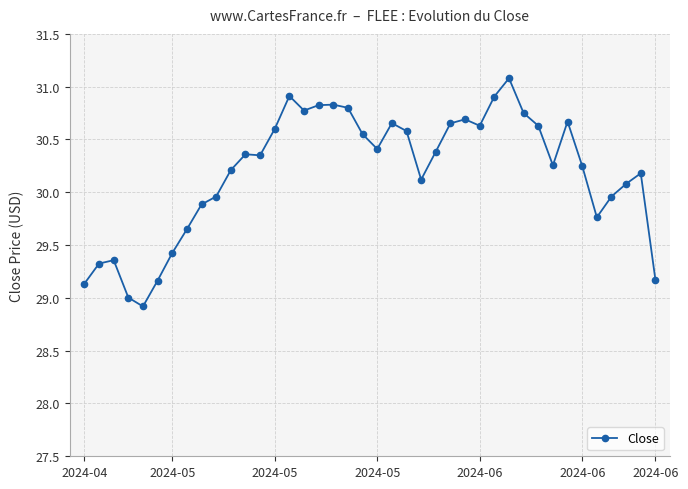

True or false: there are more than 0 points higher than both neighbors.

True